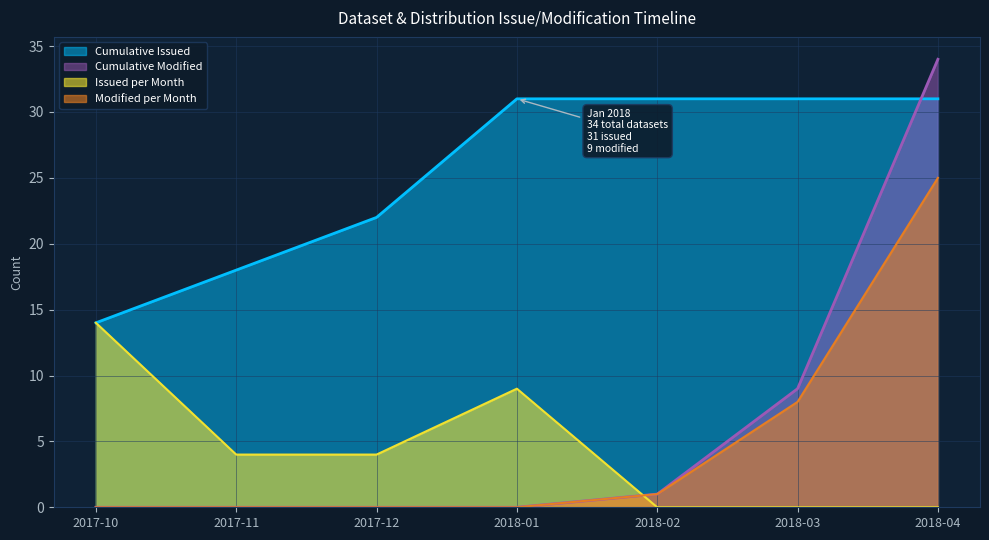

What is the difference between the maximum and minimum values in the Cumulative Datasets series?

17